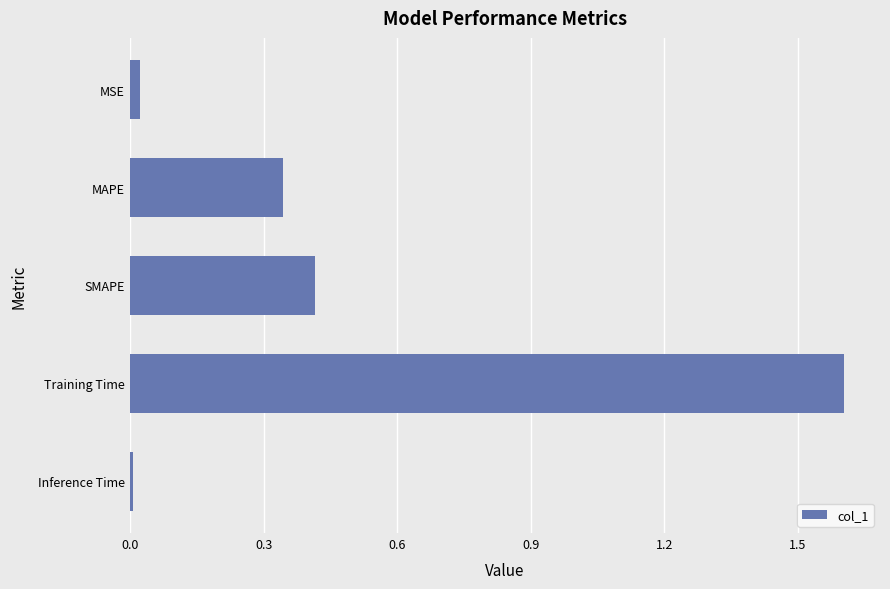

Which category has the highest value across all series?

Training Time